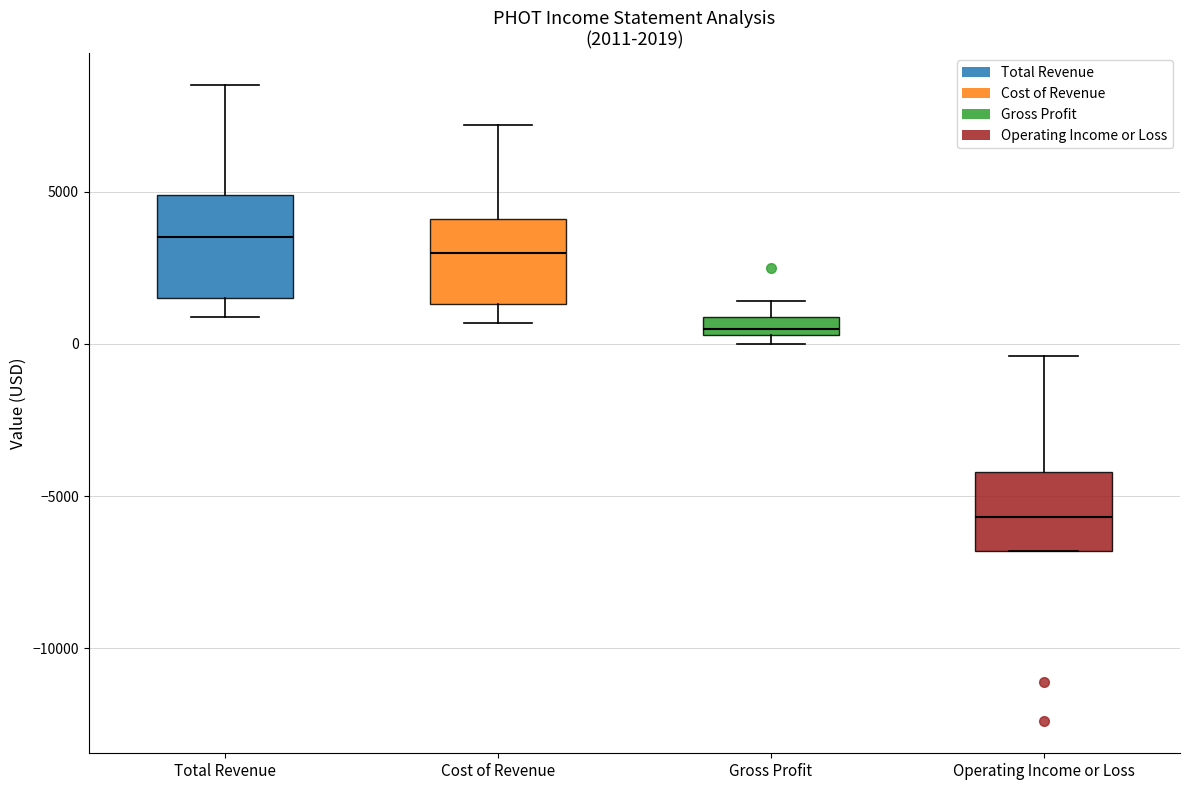

Which box's median line is the highest?

Total Revenue